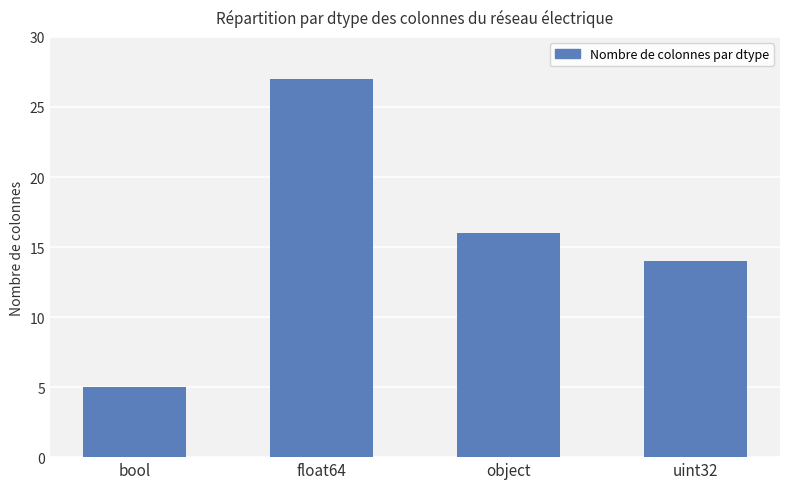

What is the average value?

16